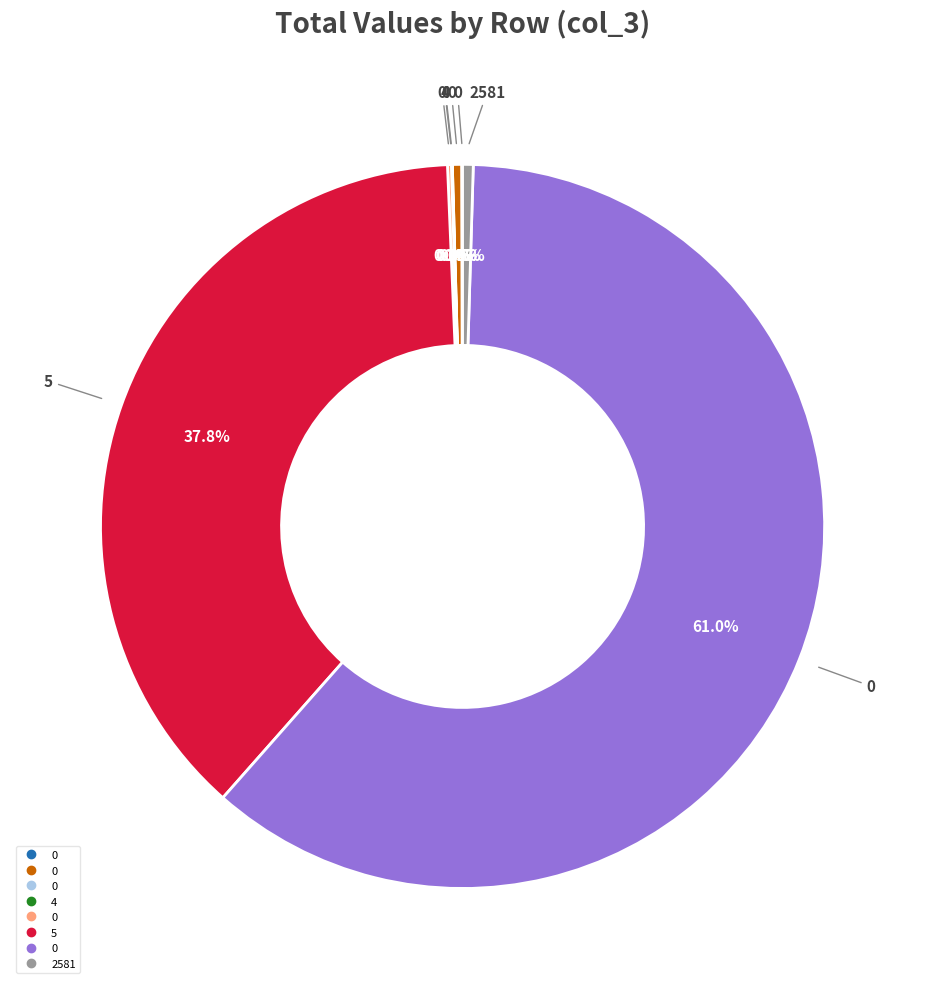

Is there a majority slice in this chart?

Yes